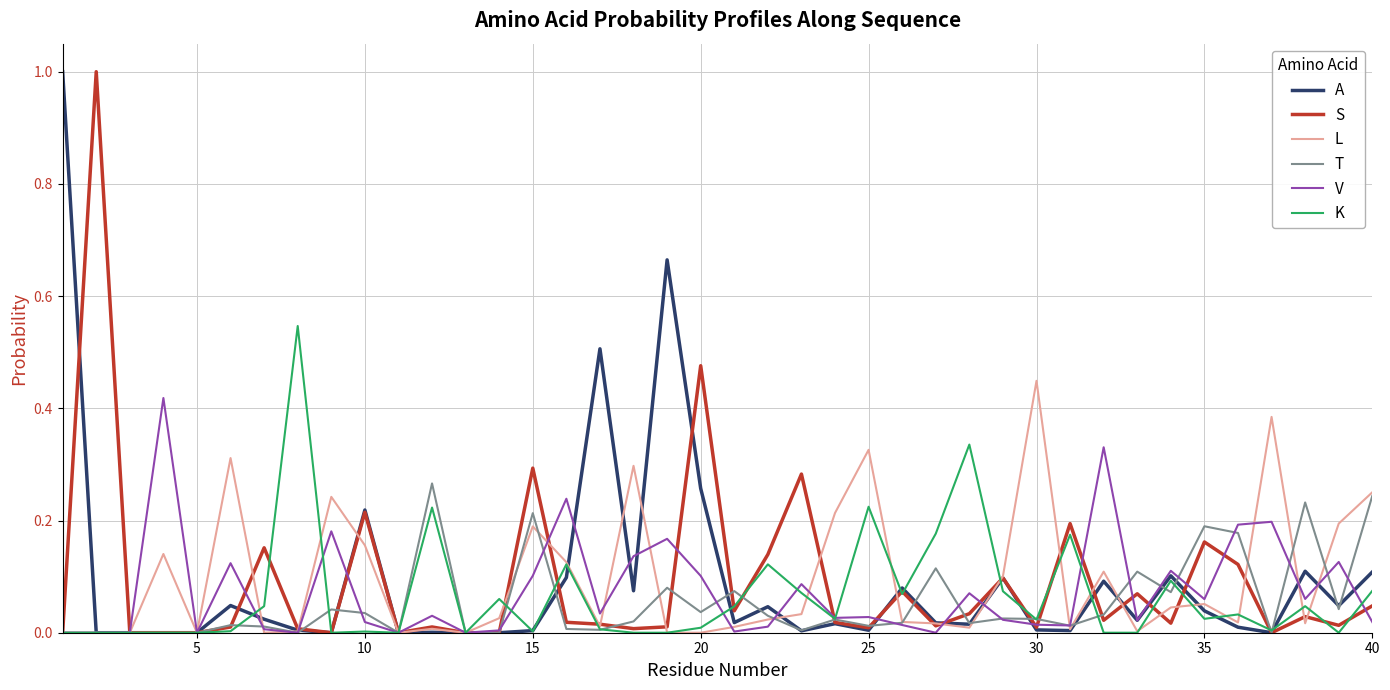

At which label does L reach its peak?

30